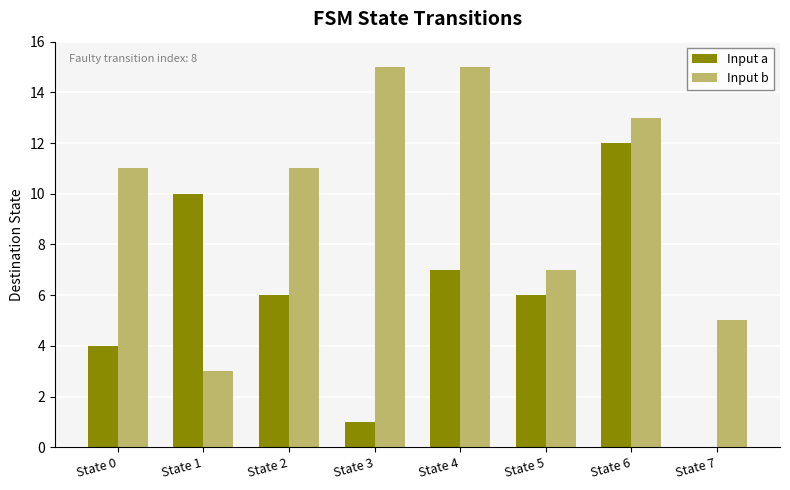

What is the maximum value shown in the chart?

15